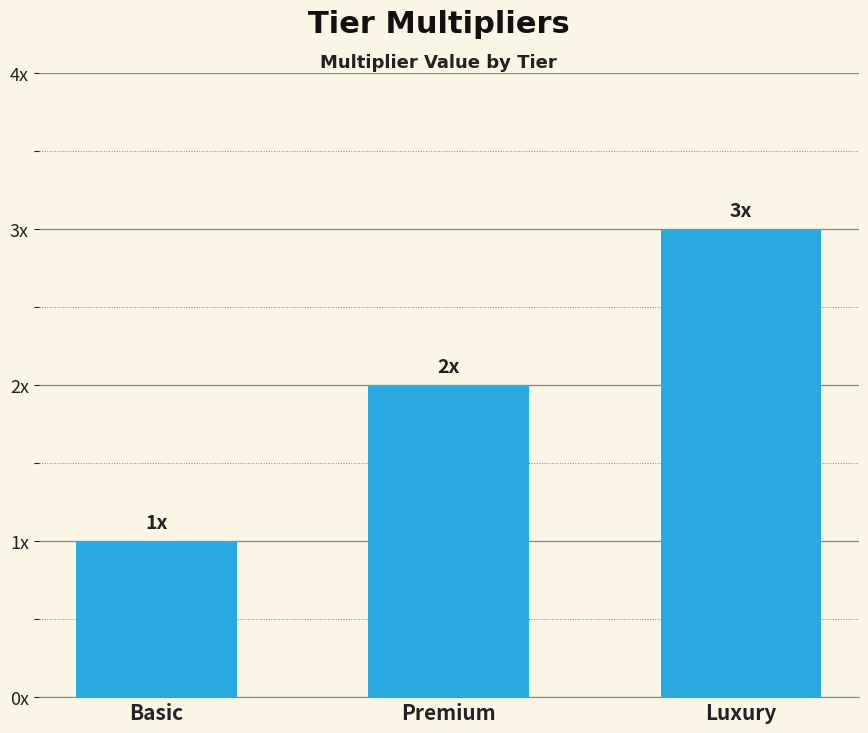

Which has a higher value, Luxury or Premium?

Luxury